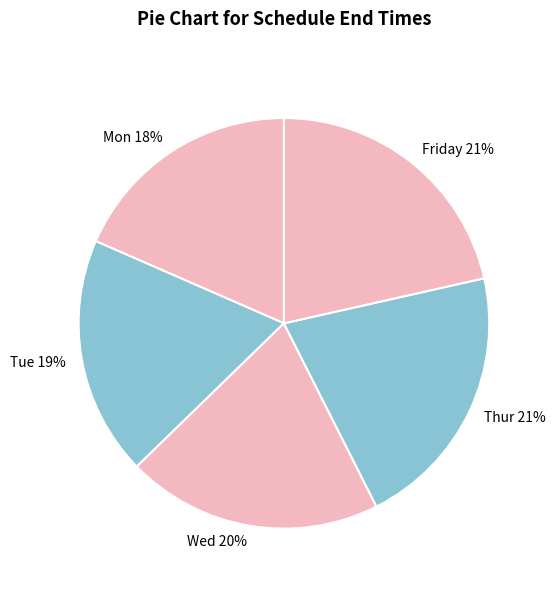

Which has a higher value, Thur or Tue?

Thur